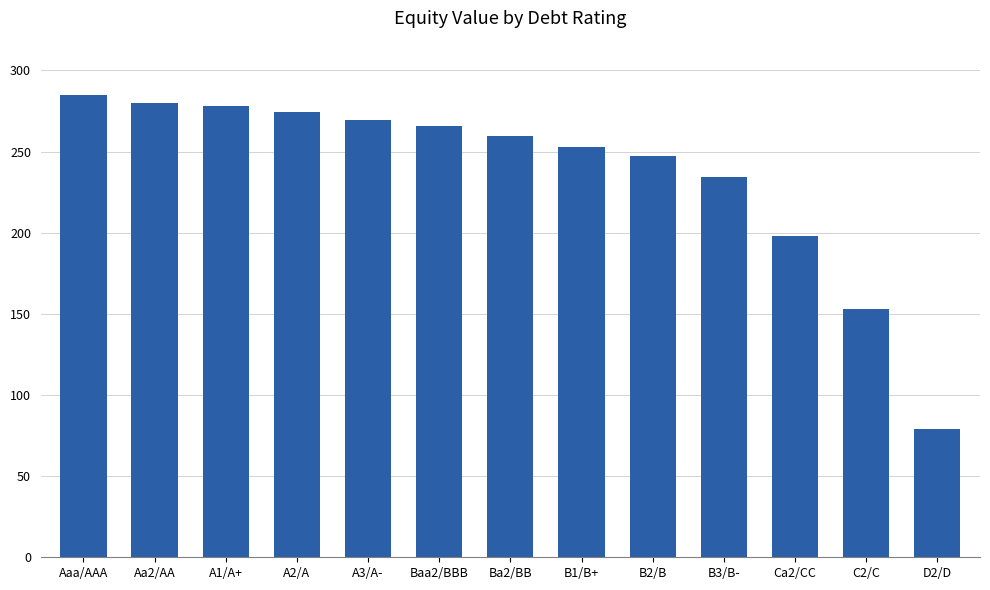

Reading left to right, what are all the values shown in this chart?

284.5	280.1	277.7	274.3	269.6	265.5	259.8	252.9	247.1	234.5	198.0	152.8	79.0